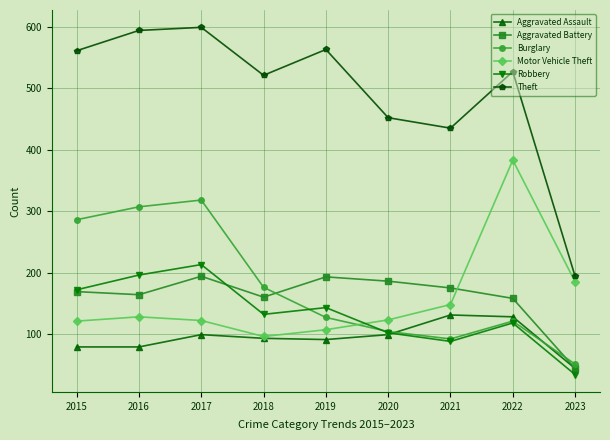

How many interior local valleys does the Theft series have?

2